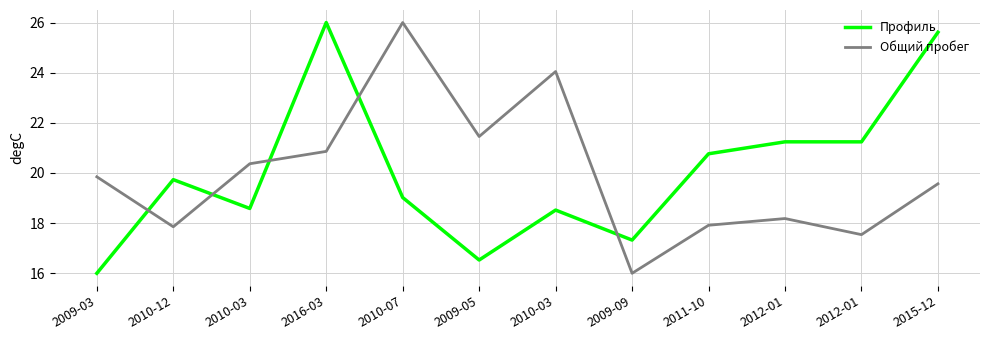

Between 2009-05 and 2009-03, which is larger?

2009-05